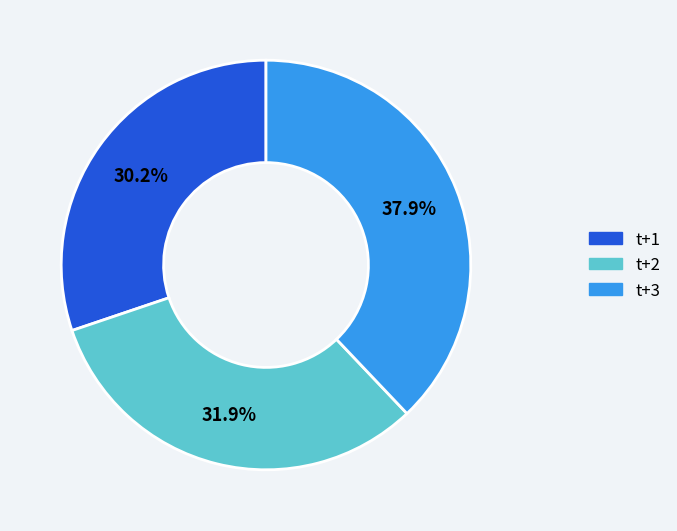

Combined, what portion of the pie is t+3 and t+2?

69.8%